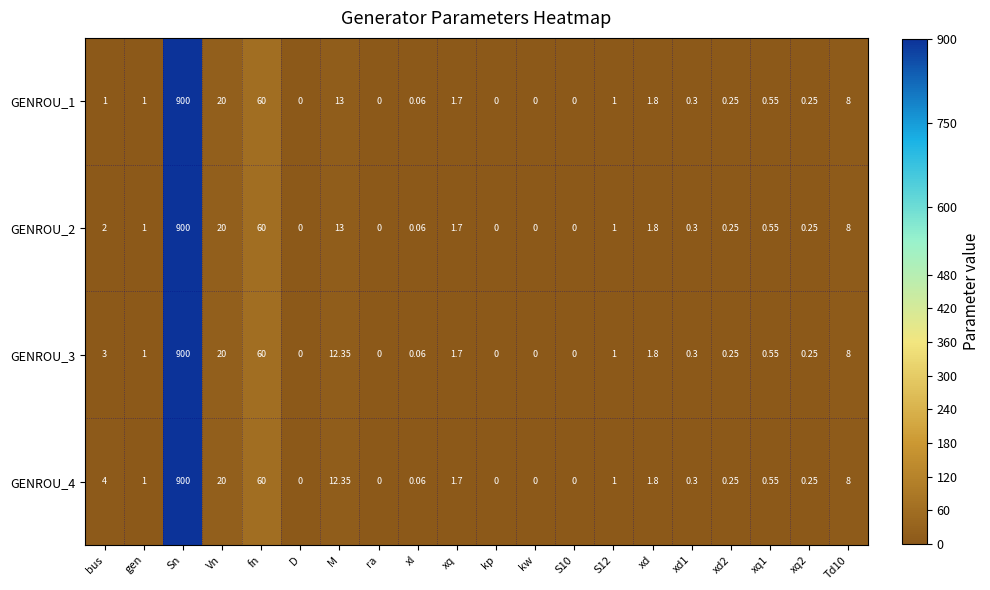

At which label does GENROU_4 first exceed 1?

bus